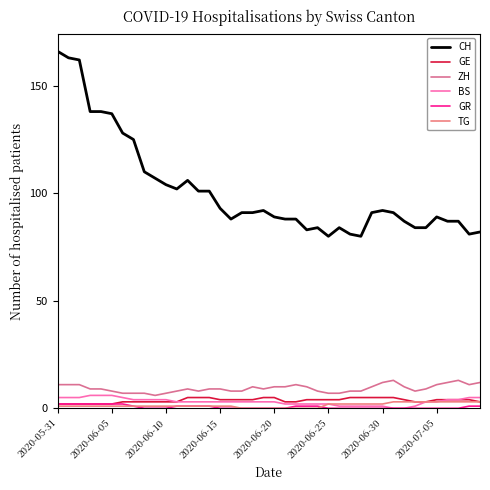

How many lines are shown in the chart?

6